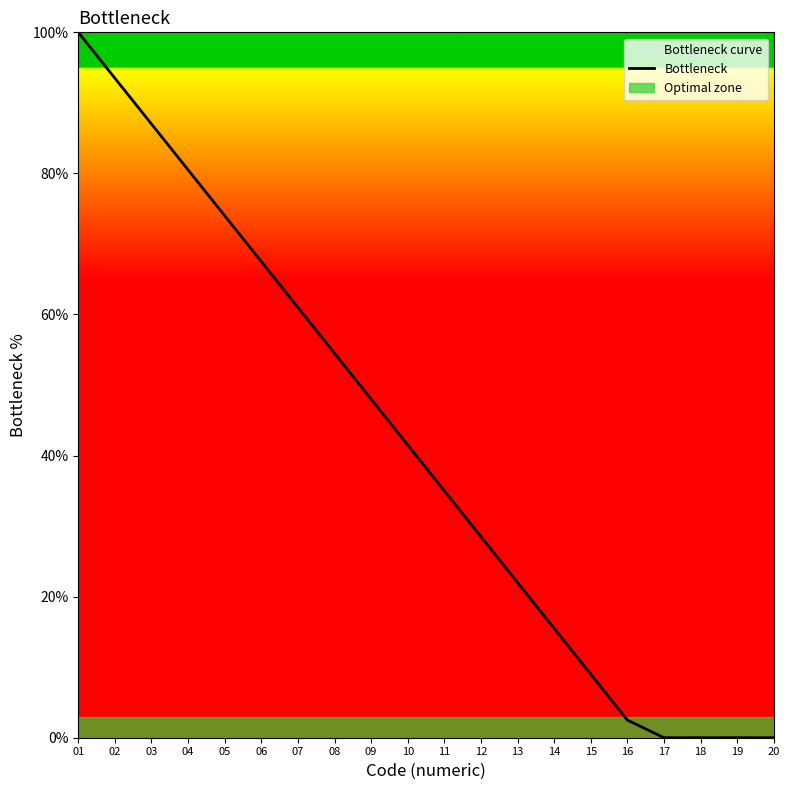

The value at 10 is 41.5. True or false?

True